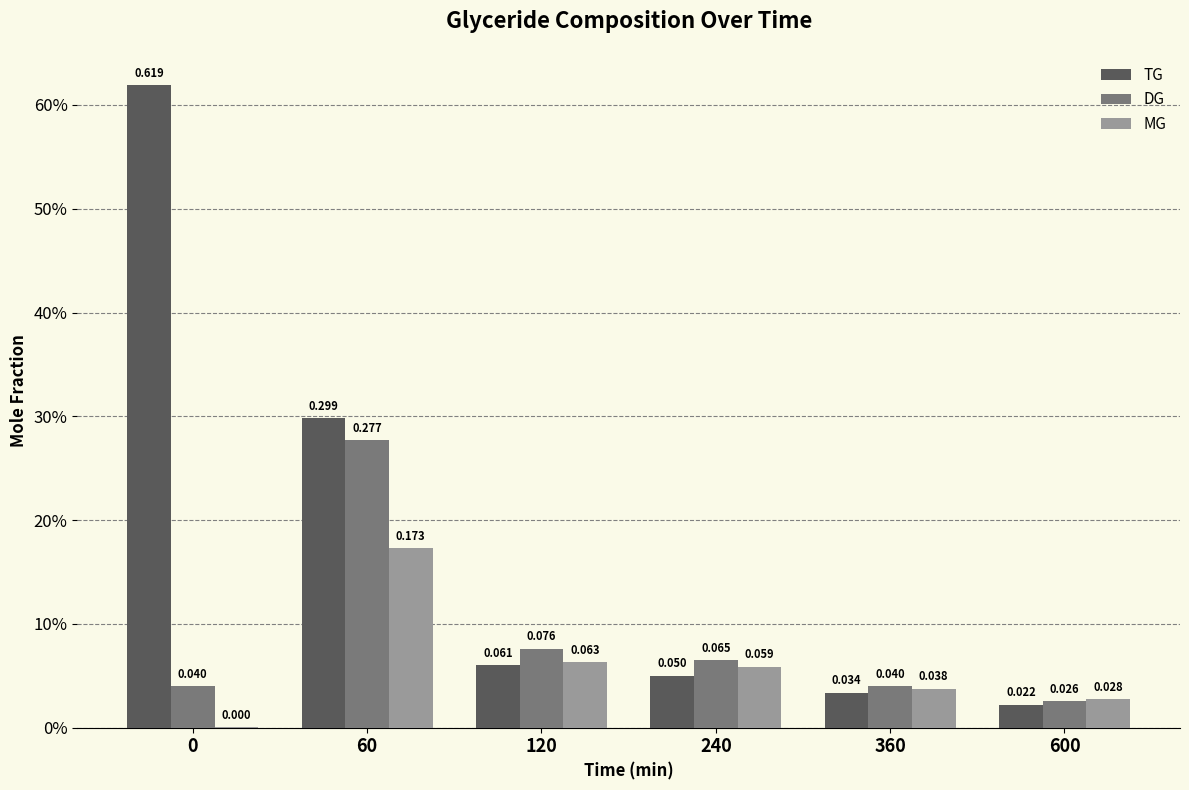

What are all the series names shown in the legend?

TG, DG, MG